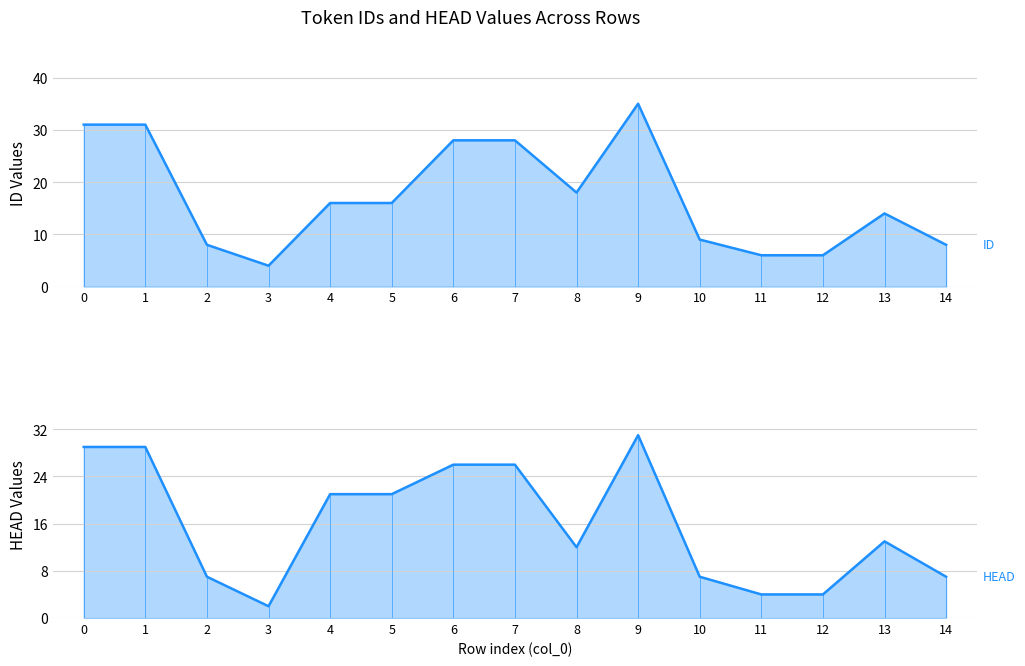

Reading left to right, list all the values displayed in this chart.

ID: 31	31	8	4	16	16	28	28	18	35	9	6	6	14	8
HEAD: 29	29	7	2	21	21	26	26	12	31	7	4	4	13	7